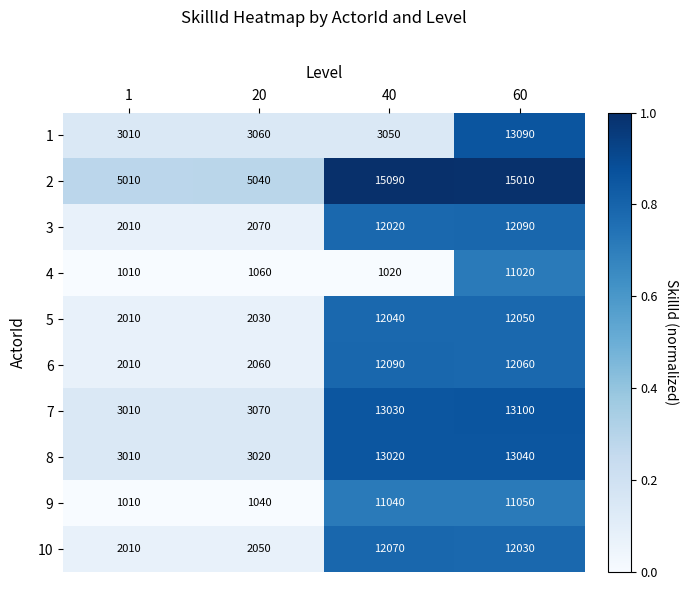

Count the number of data series in this chart.

10